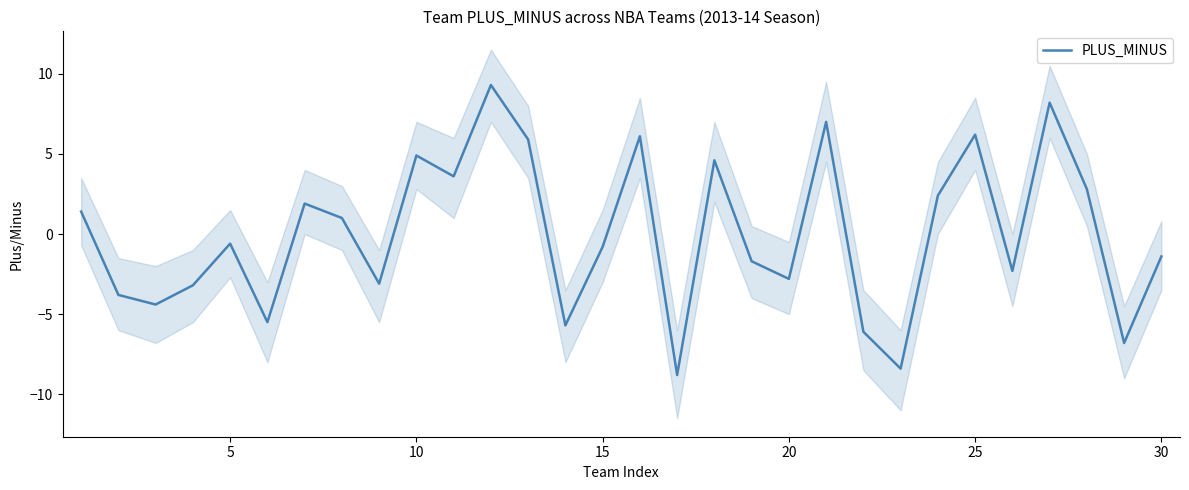

What is the sum of all values?

-0.1